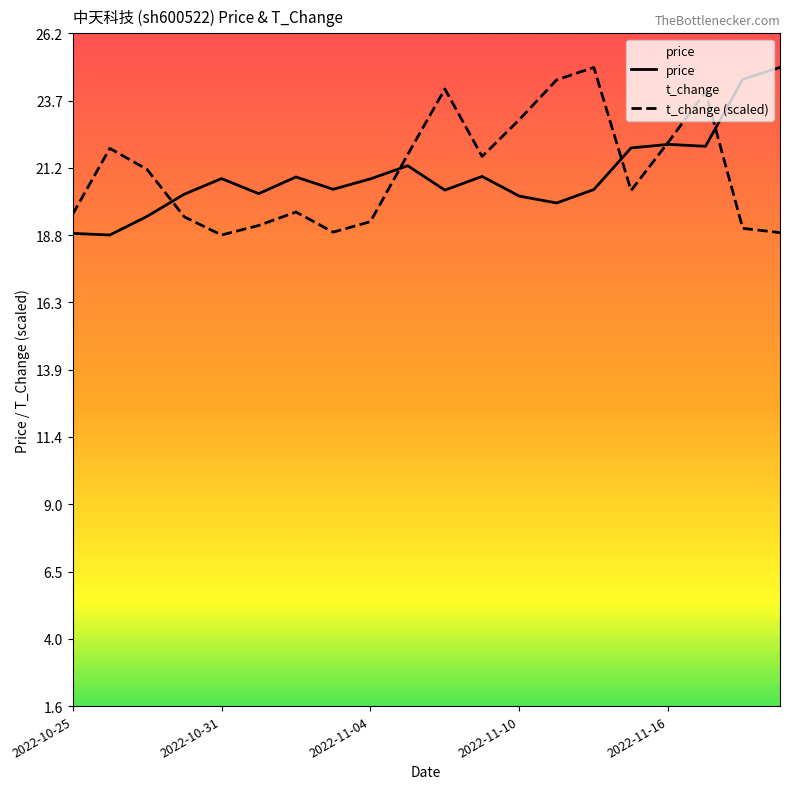

How many lines are shown in the chart?

2